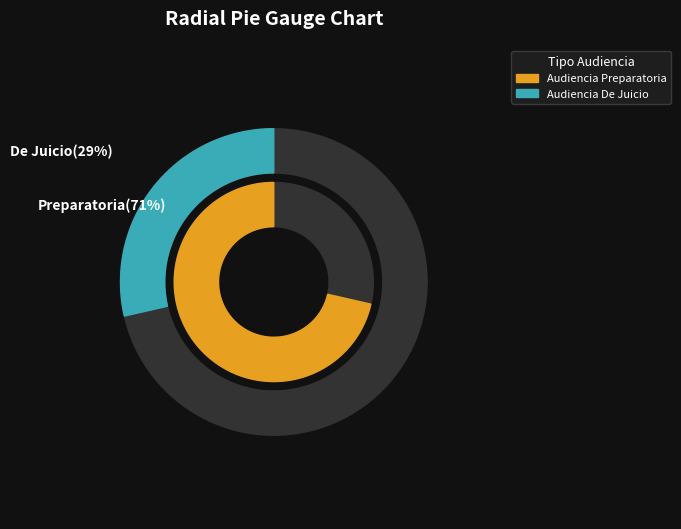

True or false: Audiencia Preparatoria accounts for 71% of the total.

True